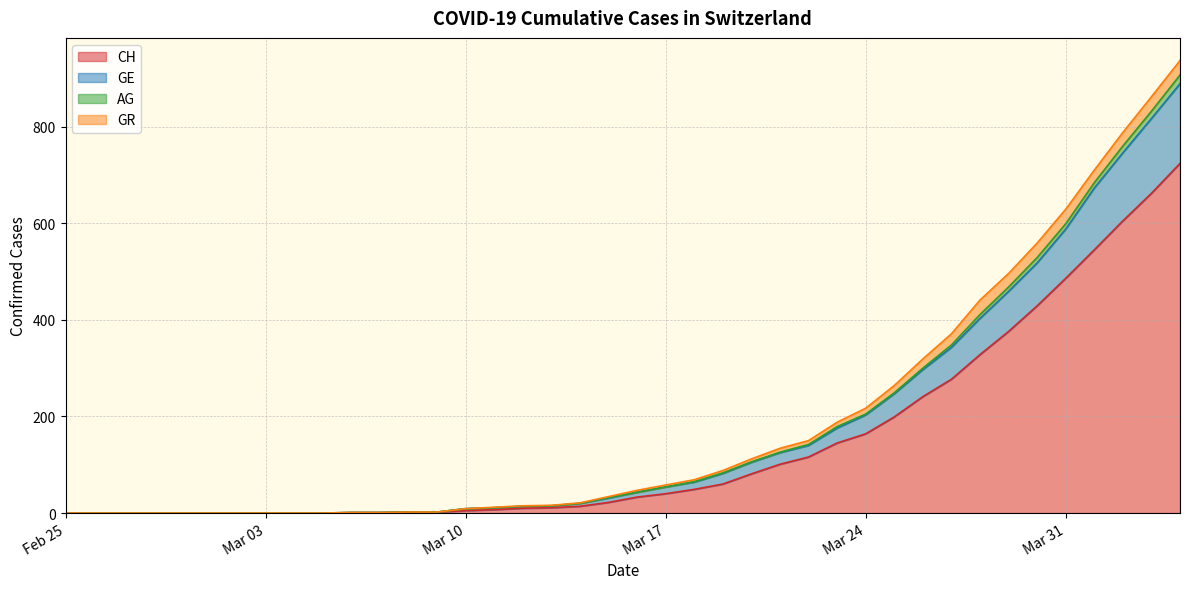

Does the chart display data point markers on the line(s)?

No